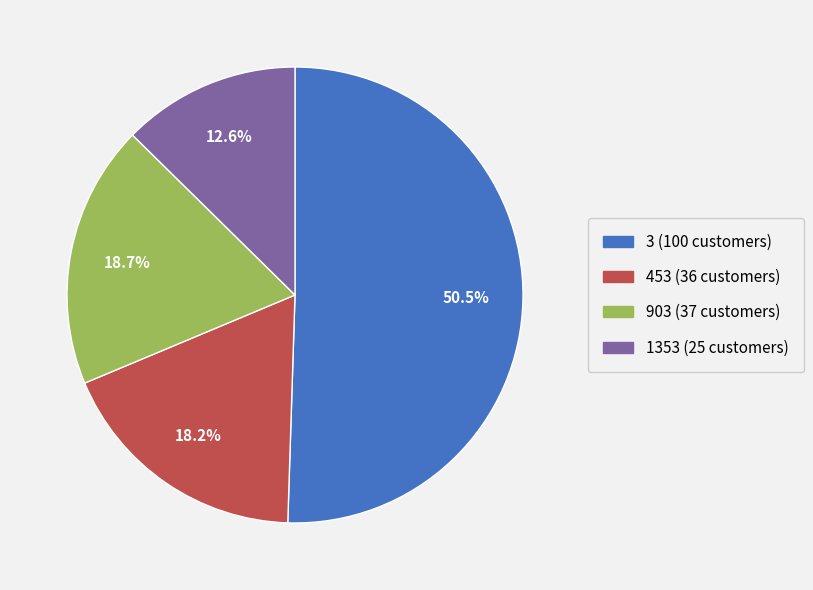

Do 1353 (25 customers) and 903 (37 customers) together represent more than half of the pie?

No